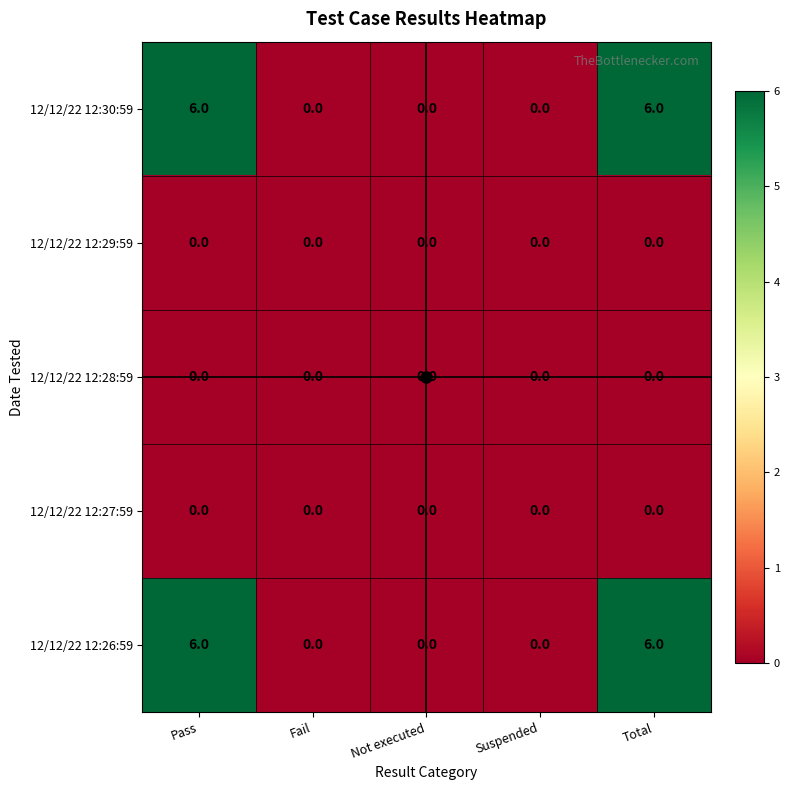

What is the greatest value displayed?

6